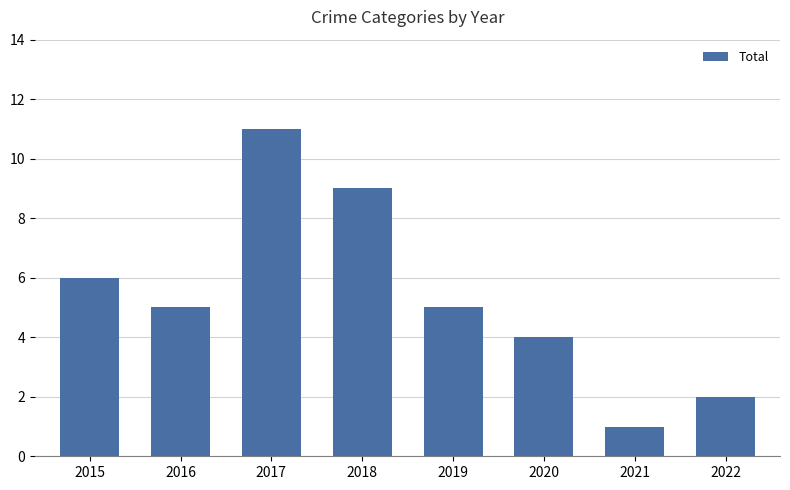

What is the value of the 1st bar from the left?

6